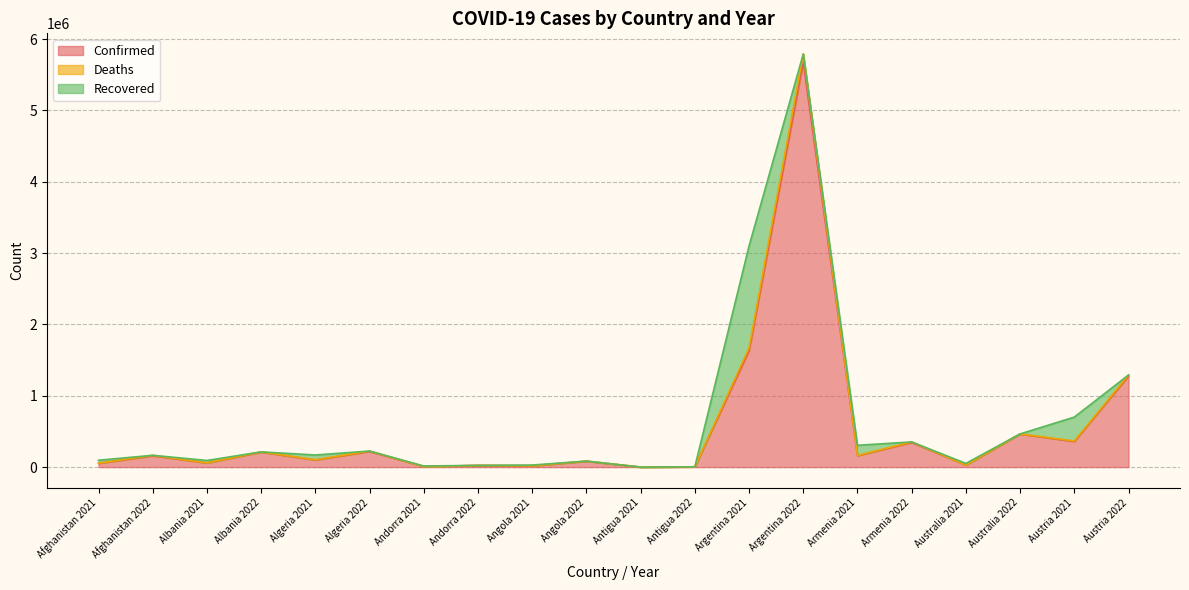

Which category has the highest value in the Confirmed series?

Argentina 2022